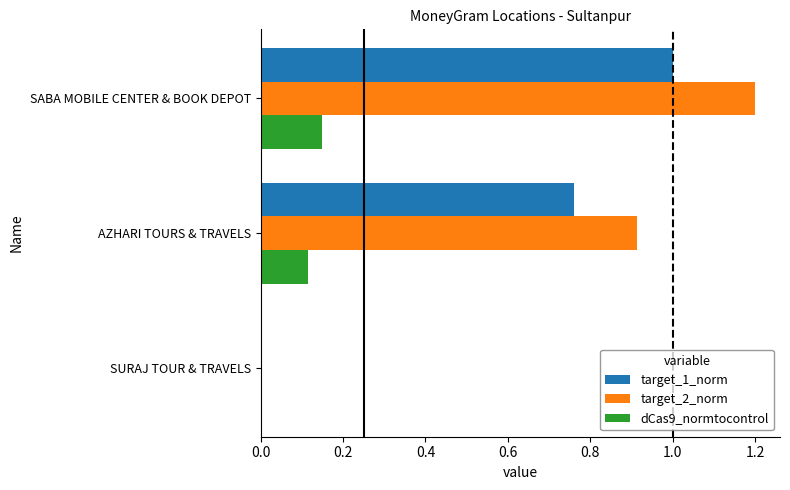

Which series has the largest total across all categories?

target_2_norm